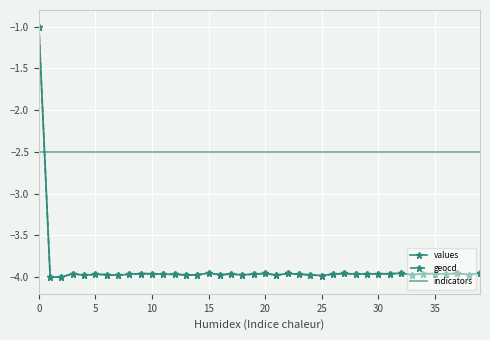

Which series has the largest total across all categories?

indicators